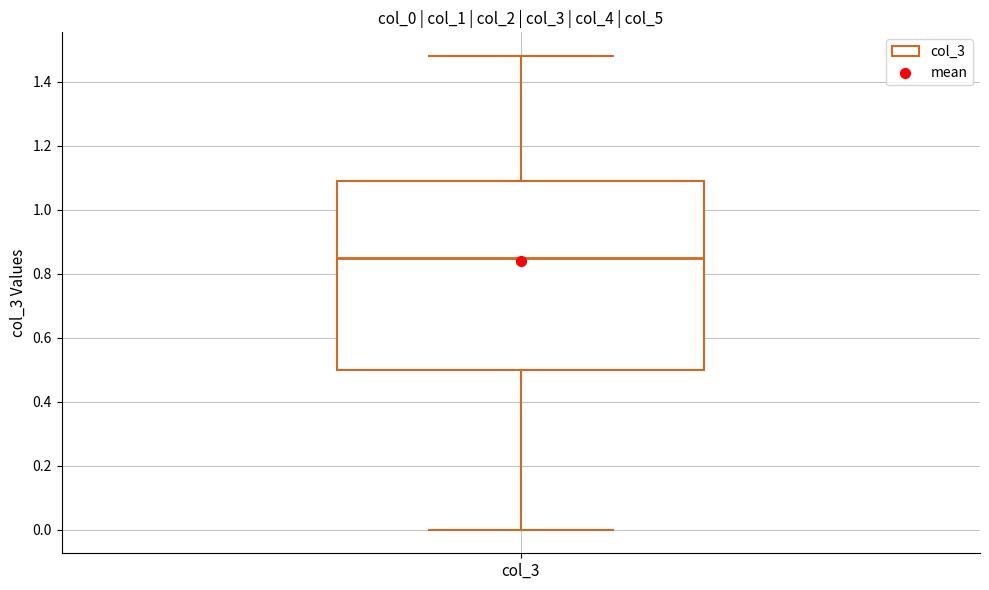

Transcribe this box plot: give where the median line is, the range the box spans, and where the two whiskers end, as read against the y-axis. The values are not printed on the chart, so give them approximately, as read against the axis.

median 0.86, box 0.50 to 1.10, whiskers 0.00 to 1.48